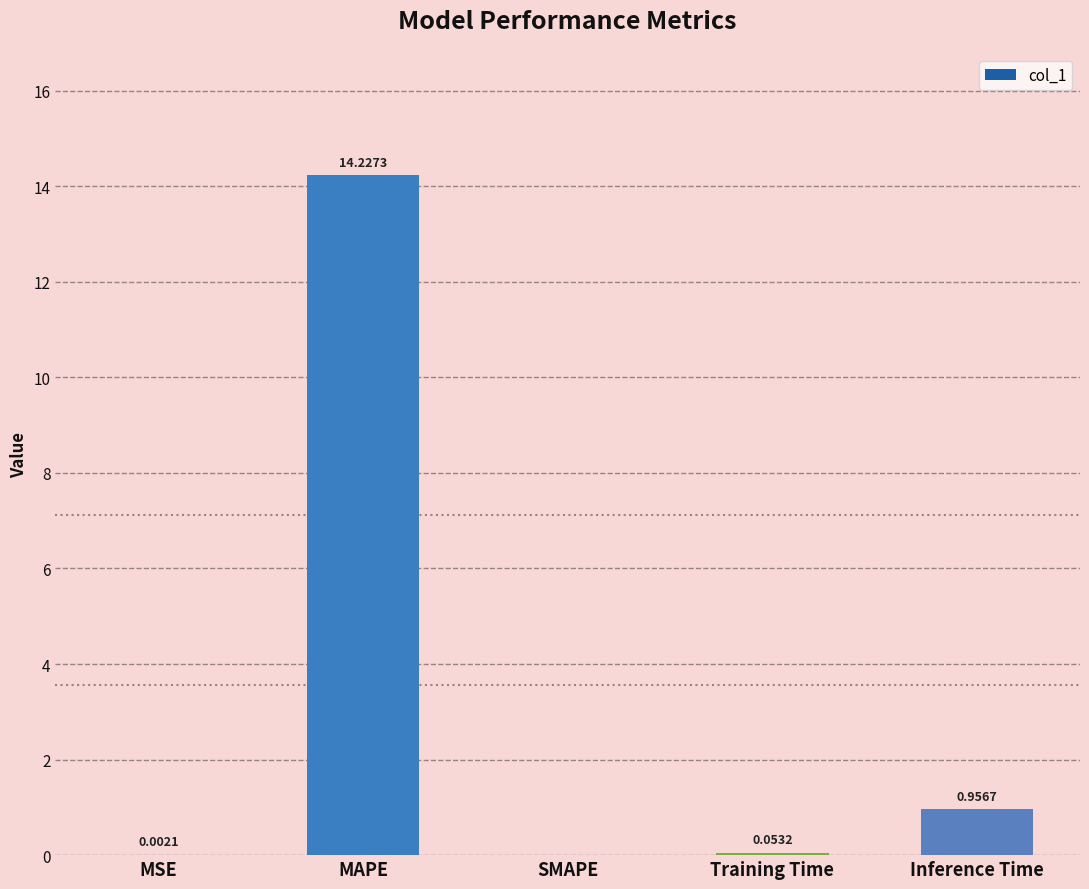

The chart shows a value of 22.9 at MAPE. True or false?

False